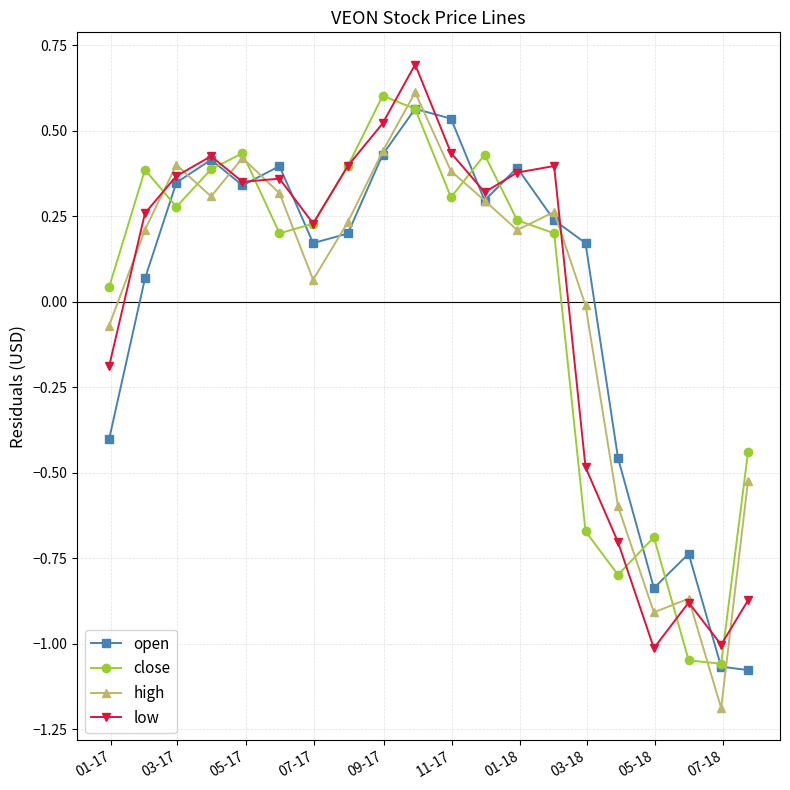

What is the smallest value displayed?

-1.2